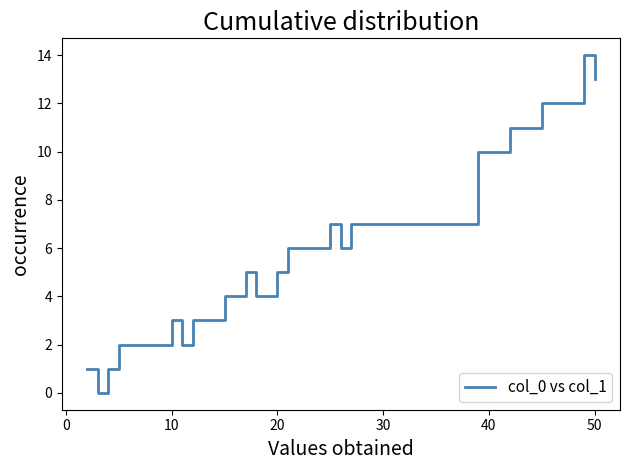

What is the greatest value displayed?

14